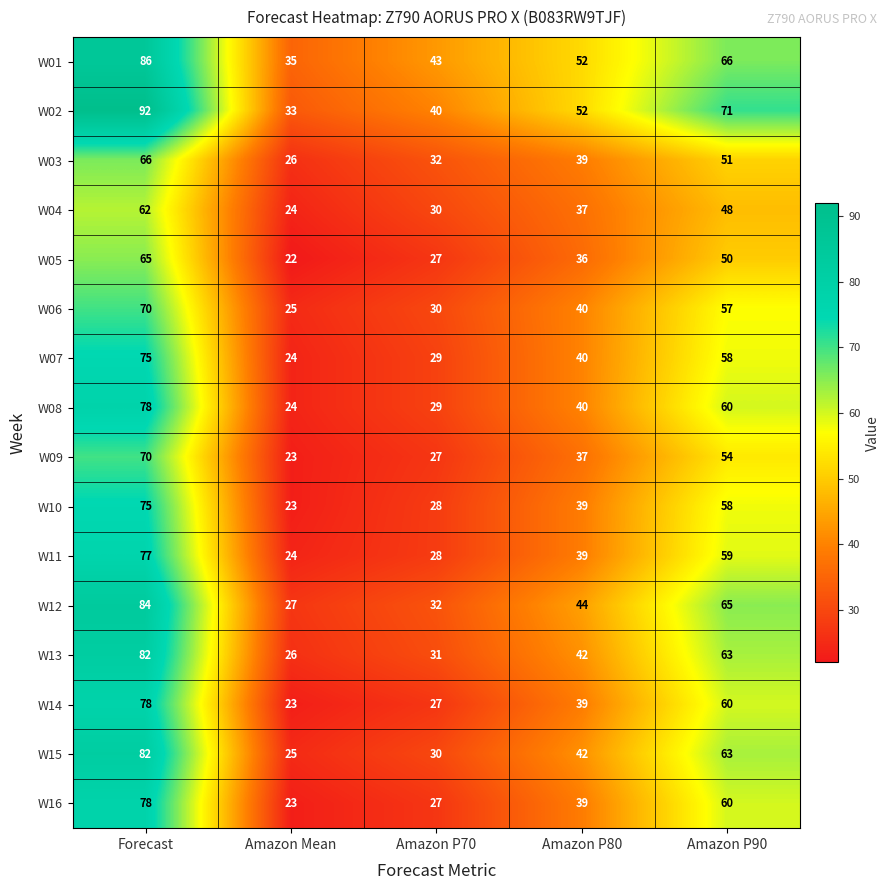

How many data points in W09 are less than 37?

2